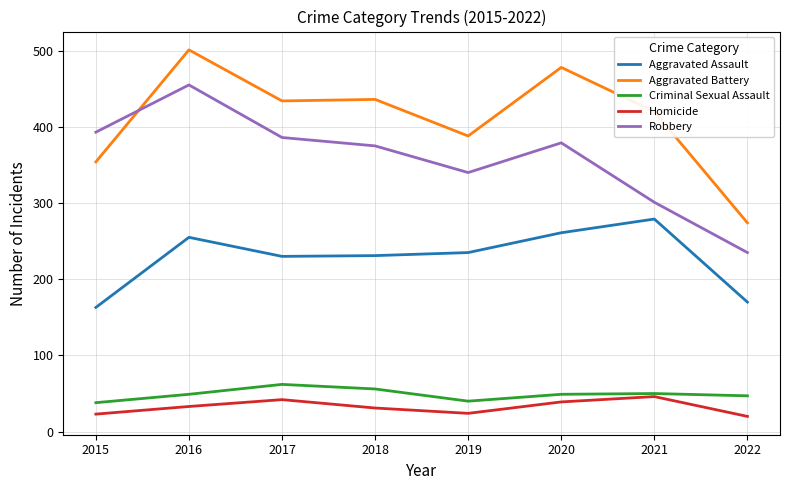

What is the approximate value of Criminal Sexual Assault at 2021?

50